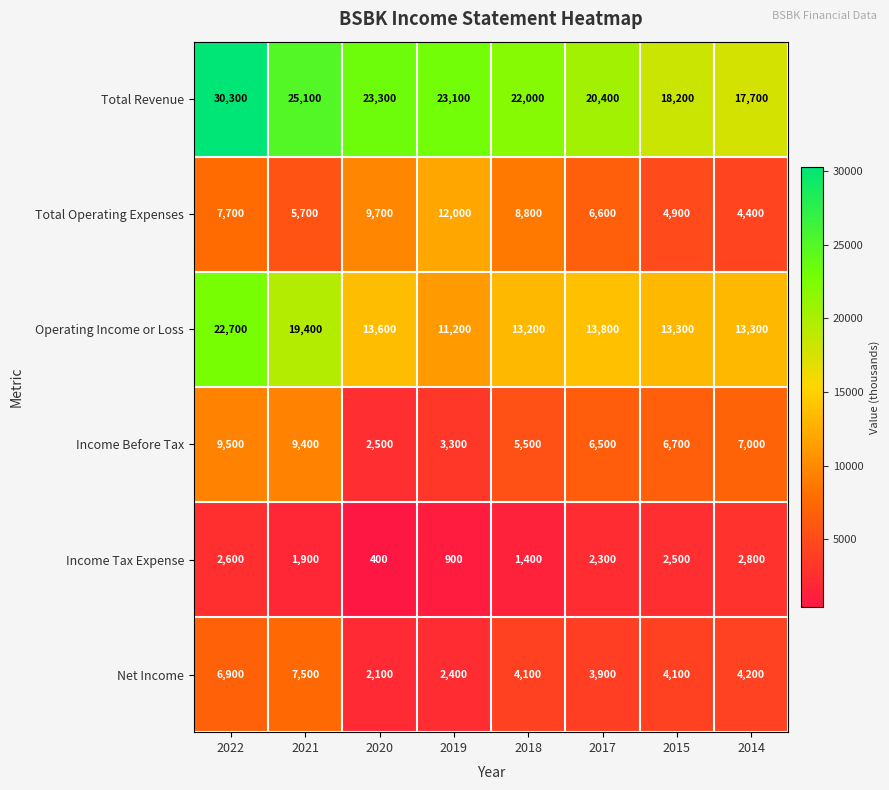

Which series has the largest total across all categories?

Total Revenue